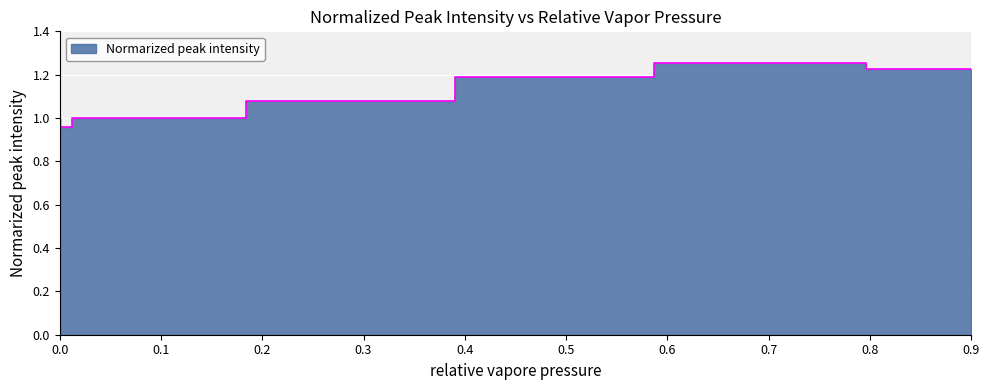

Rank the categories by value from lowest to highest.

0.0121, 0, 0.184, 0.39, 0.587, 0.9, 0.796